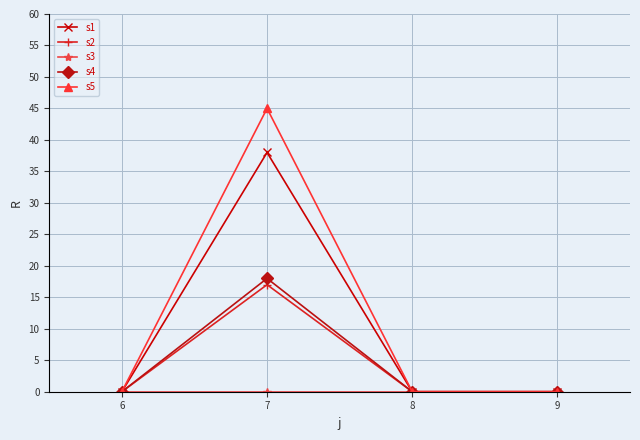

The value of s2 at 7 is 8. True or false?

False